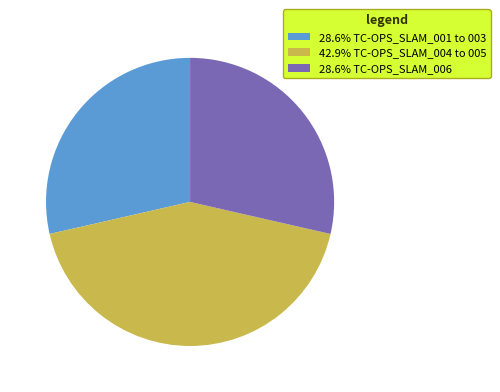

Approximately how many times larger is the value at 28.6% TC-OPS_SLAM_001 to 003 compared to 42.9% TC-OPS_SLAM_004 to 005?

0.7